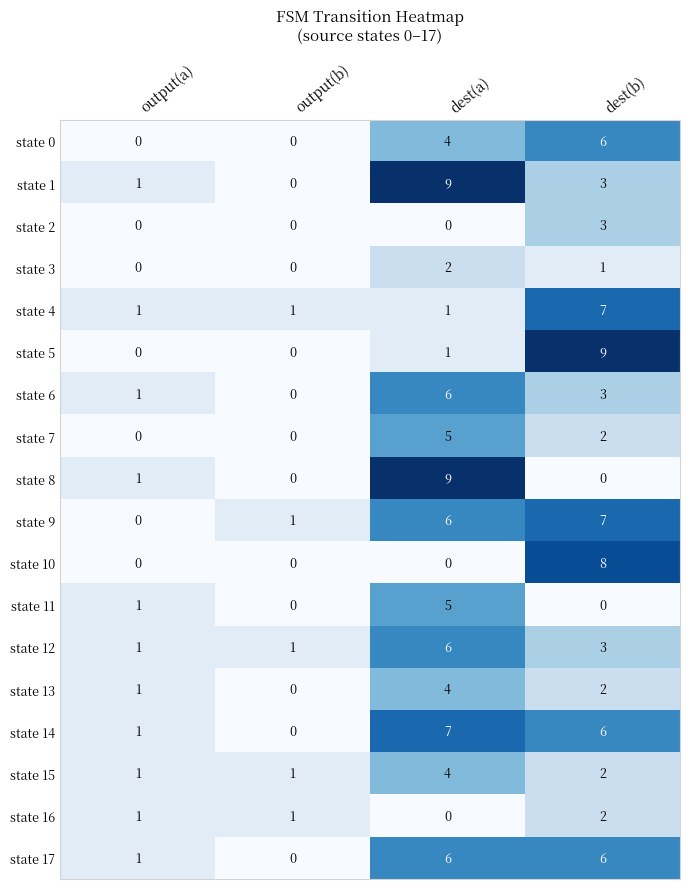

List the labels in order of state 6 value, smallest first.

output(b), output(a), dest(b), dest(a)